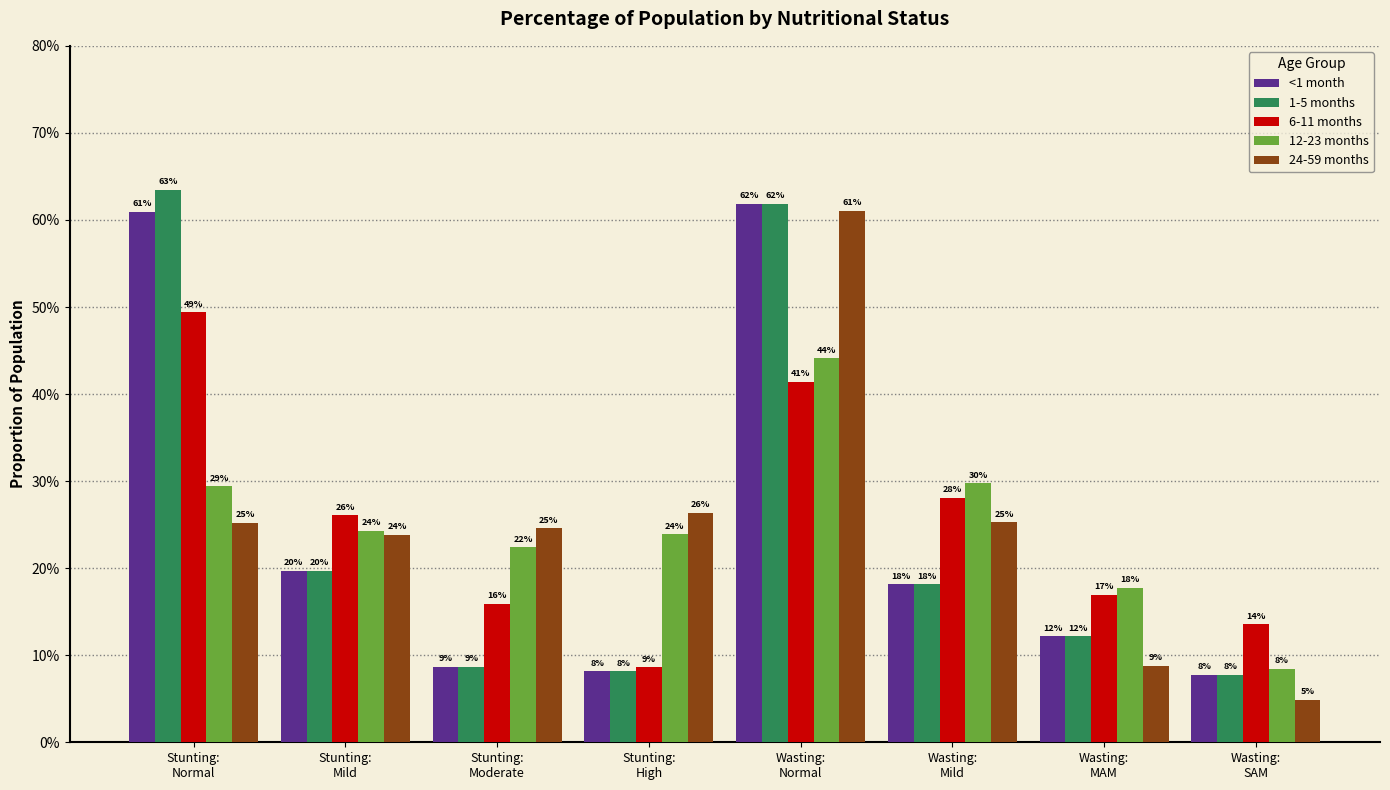

Does the chart contain stacked bars?

No